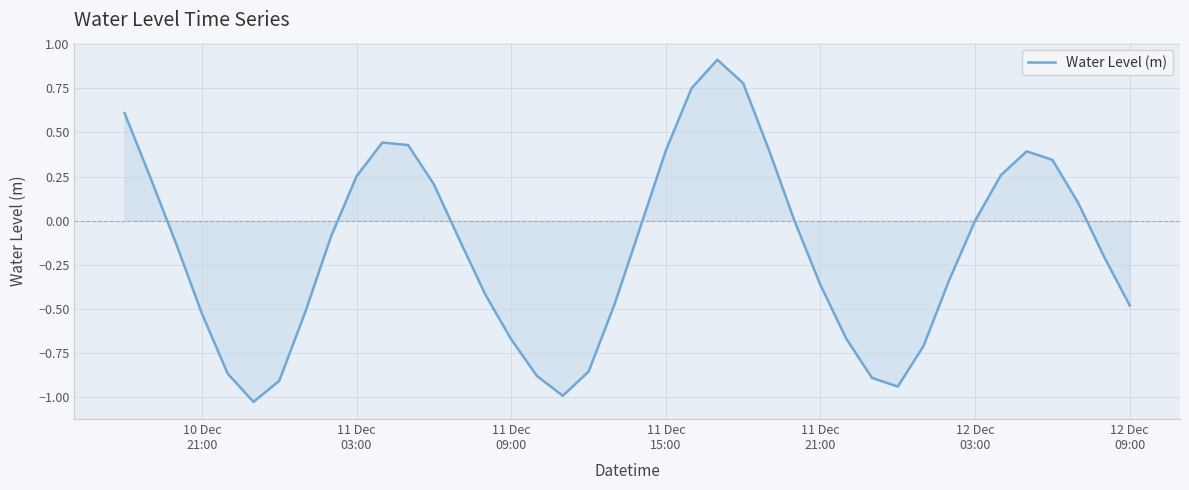

What is the maximum value shown in the chart?

0.9